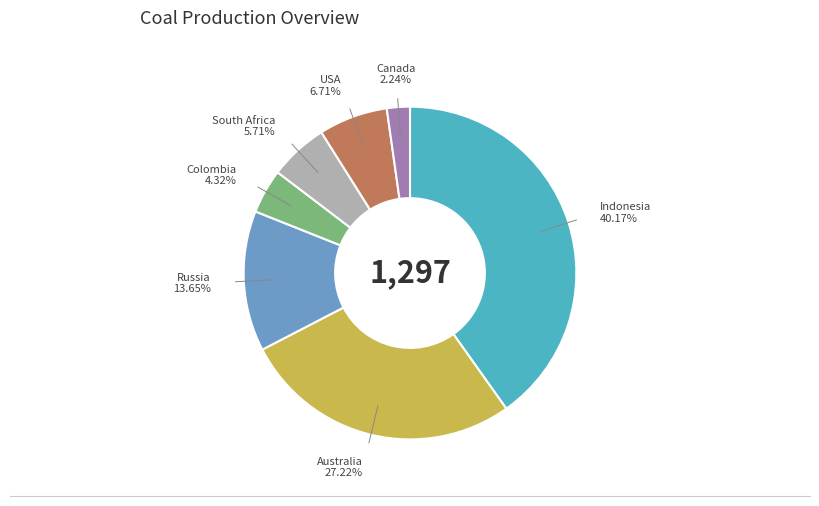

Count the number of slices in the pie.

7